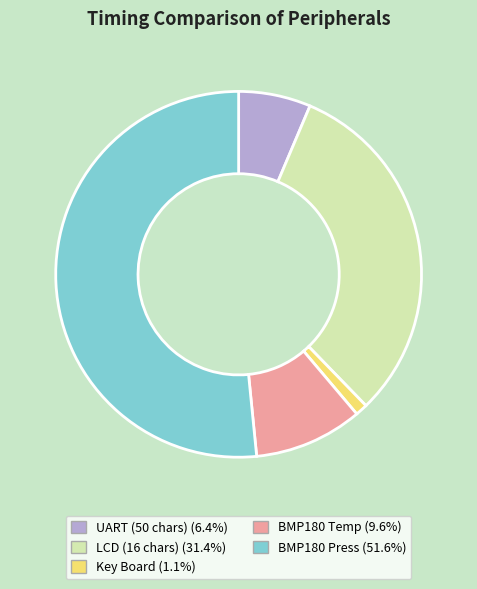

Approximately how many times larger is the value at UART compared to LCD?

0.2